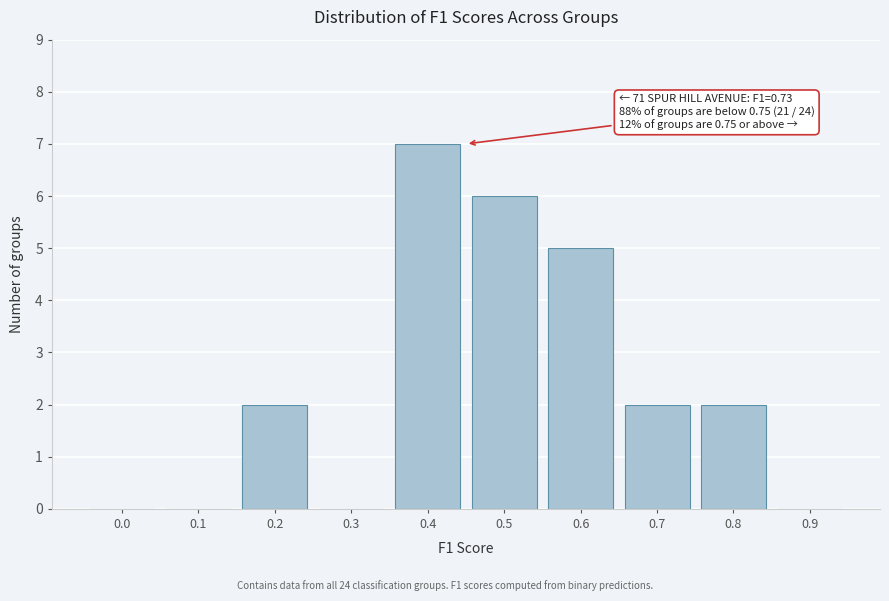

Reading left to right, transcribe all the data shown in this chart.

0.0=0	0.1=0	0.2=2	0.3=0	0.4=7	0.5=6	0.6=5	0.7=2	0.8=2	0.9=0